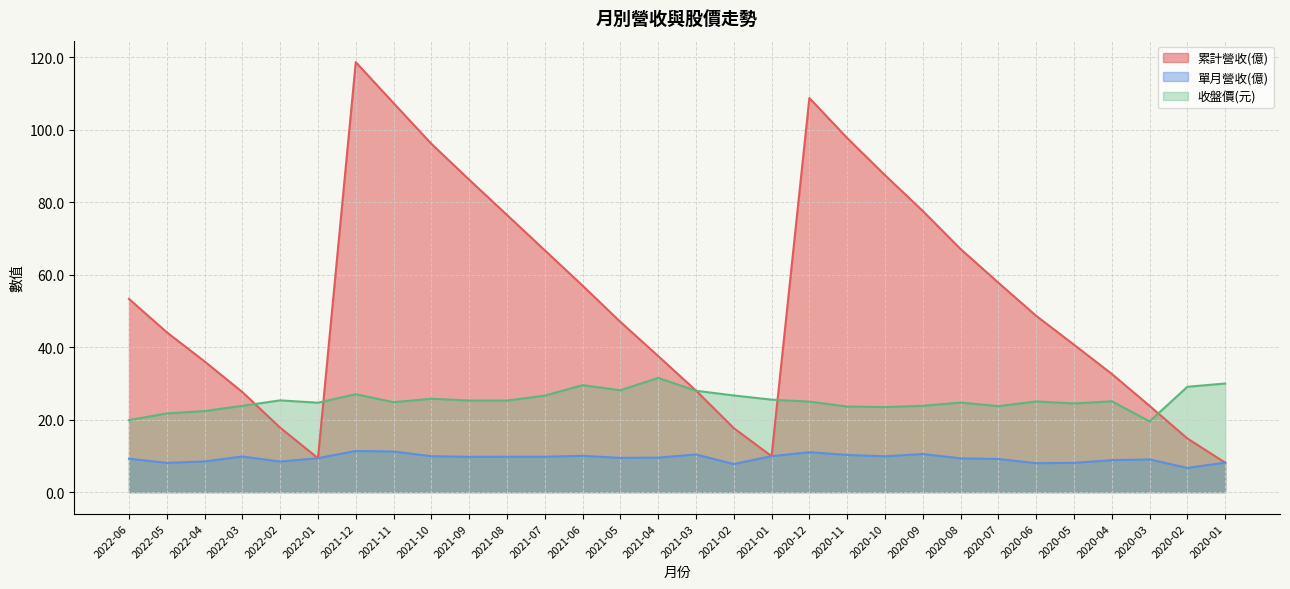

How many data points does each series have?

30